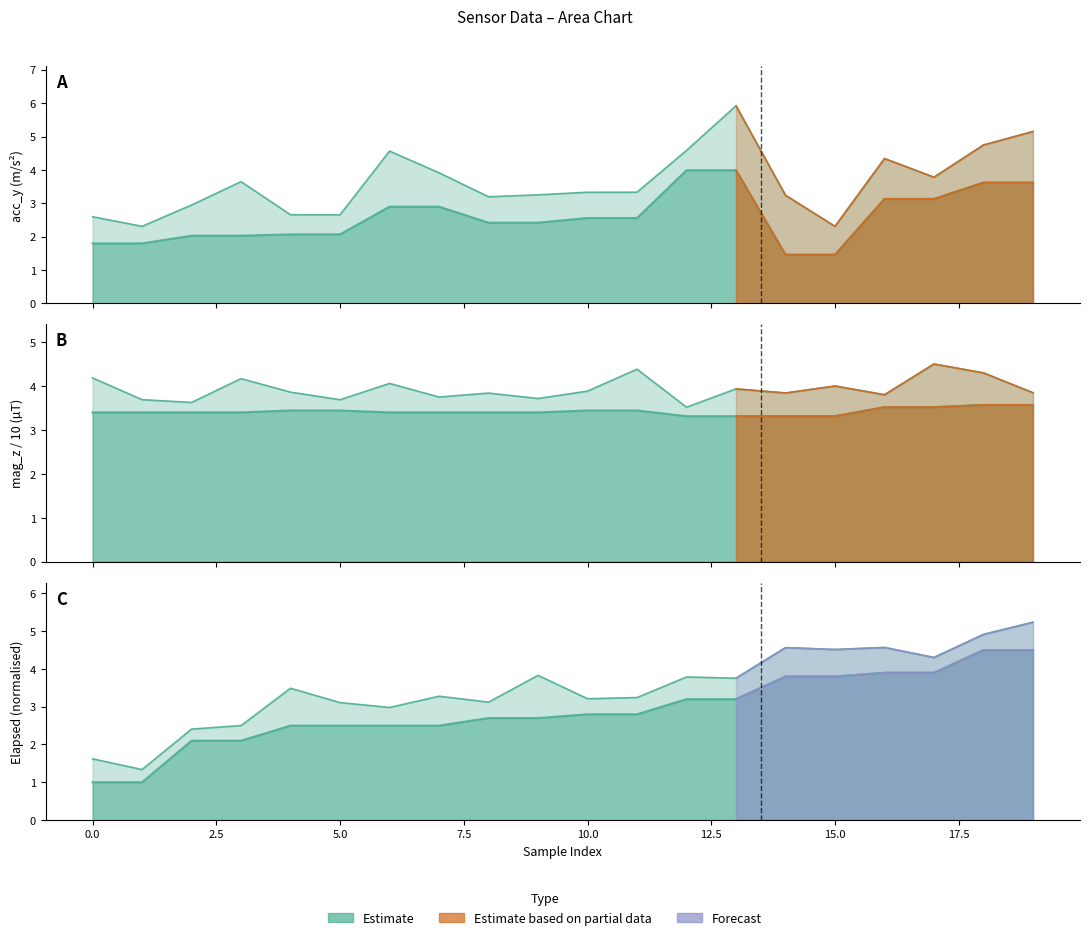

True or false: acc_y has a value of 2.9 at 7.

True